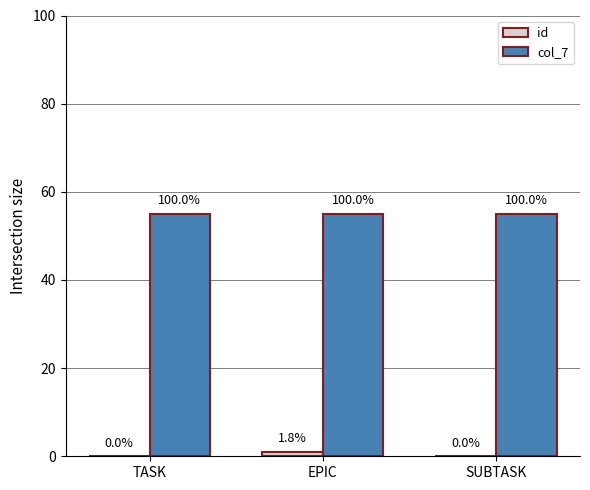

At TASK, list the series in order from largest to smallest.

col_7, id